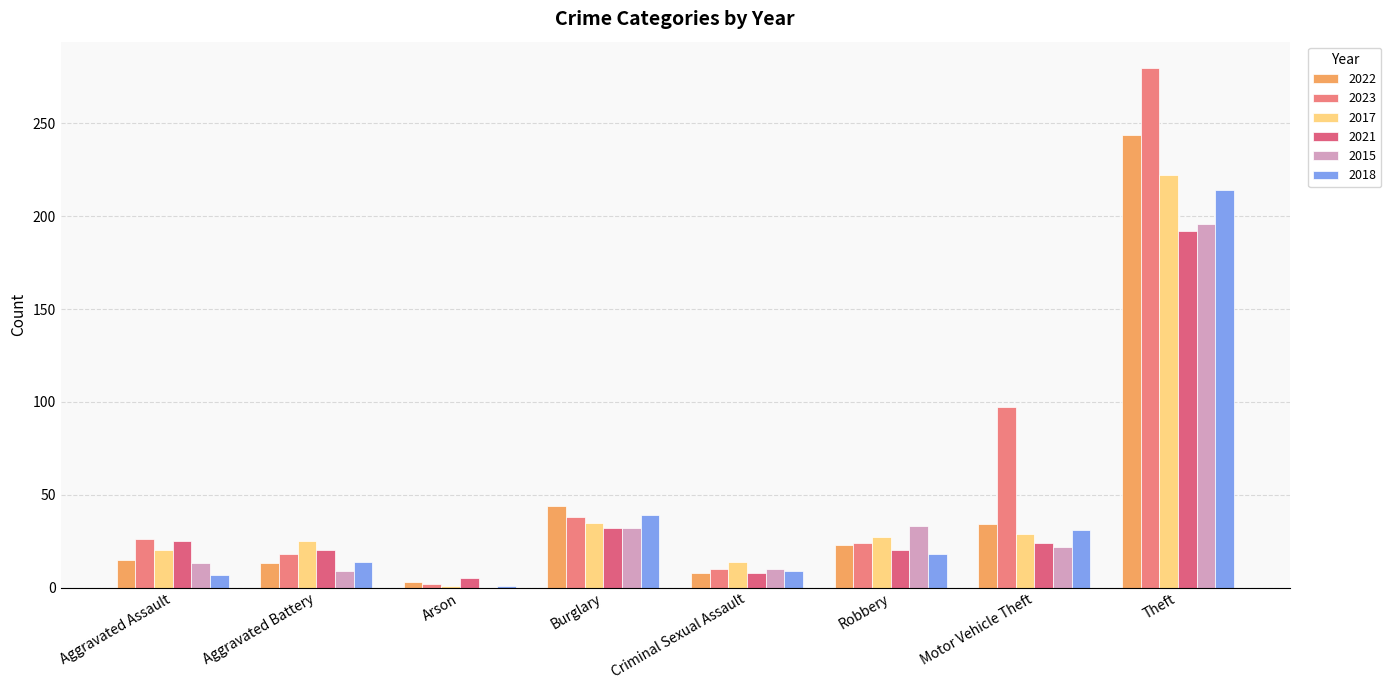

What is the minimum value for 2017?

1